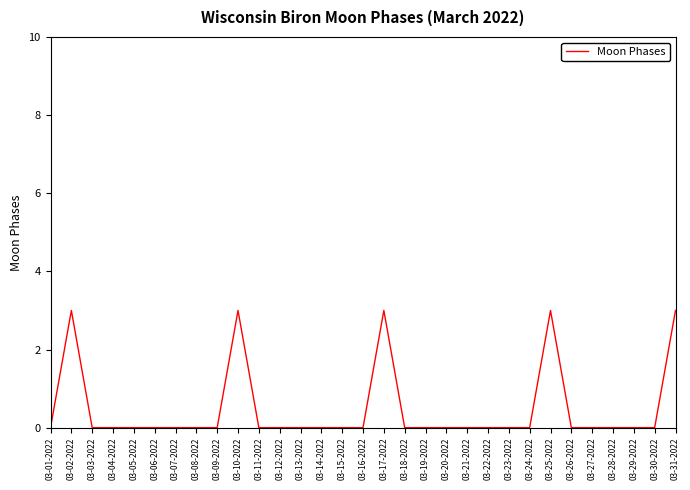

The chart shows a value of 1 at 03-16-2022. True or false?

False